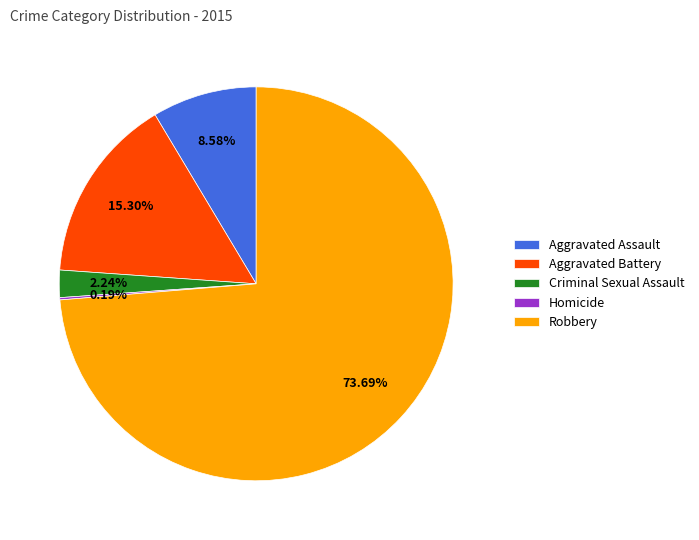

Is the sum of Criminal Sexual Assault and Aggravated Assault greater than half?

No